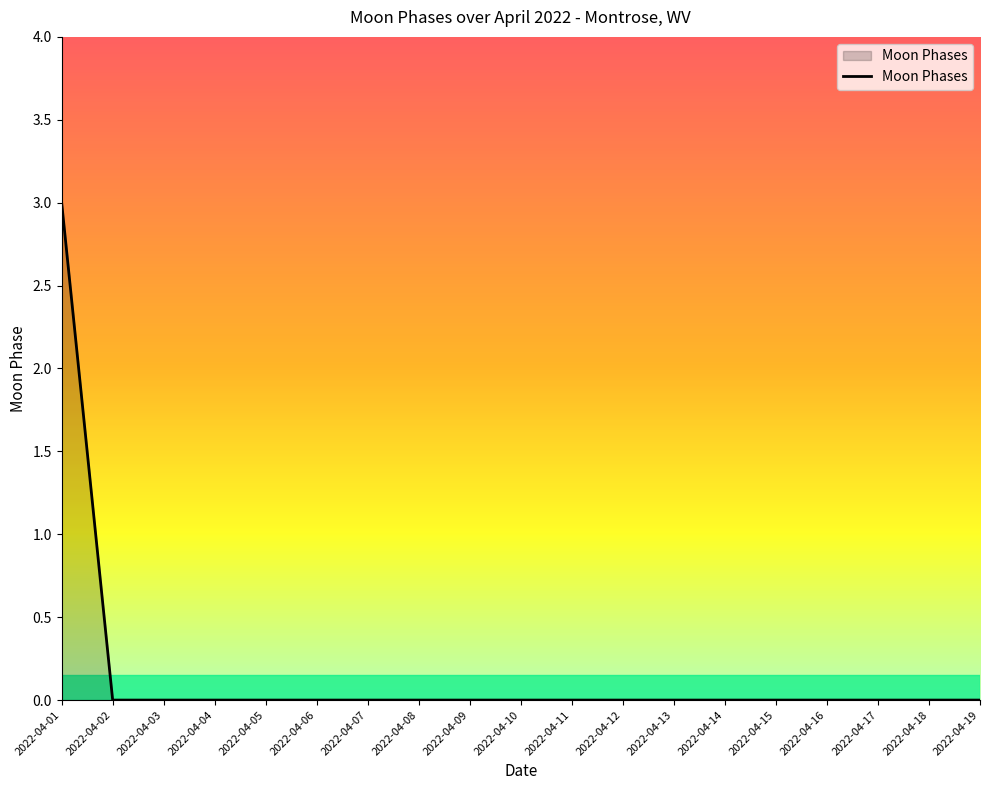

Does the chart have visible grid lines?

No